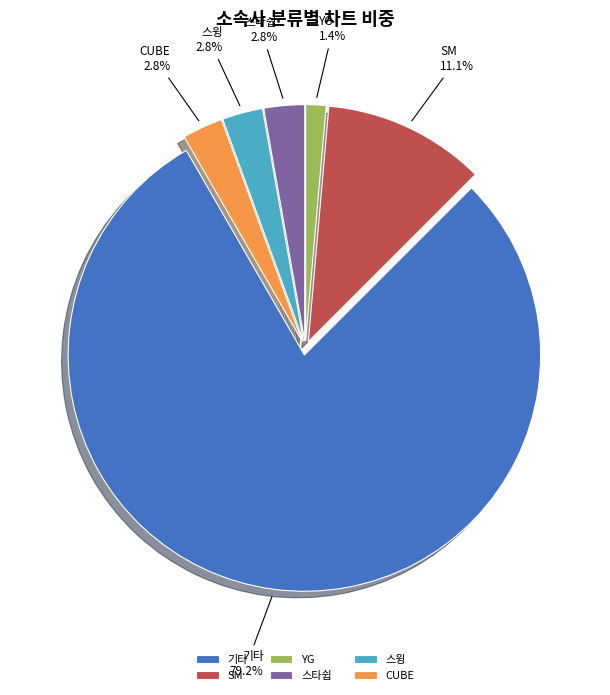

Which category has the smallest portion of the pie?

YG